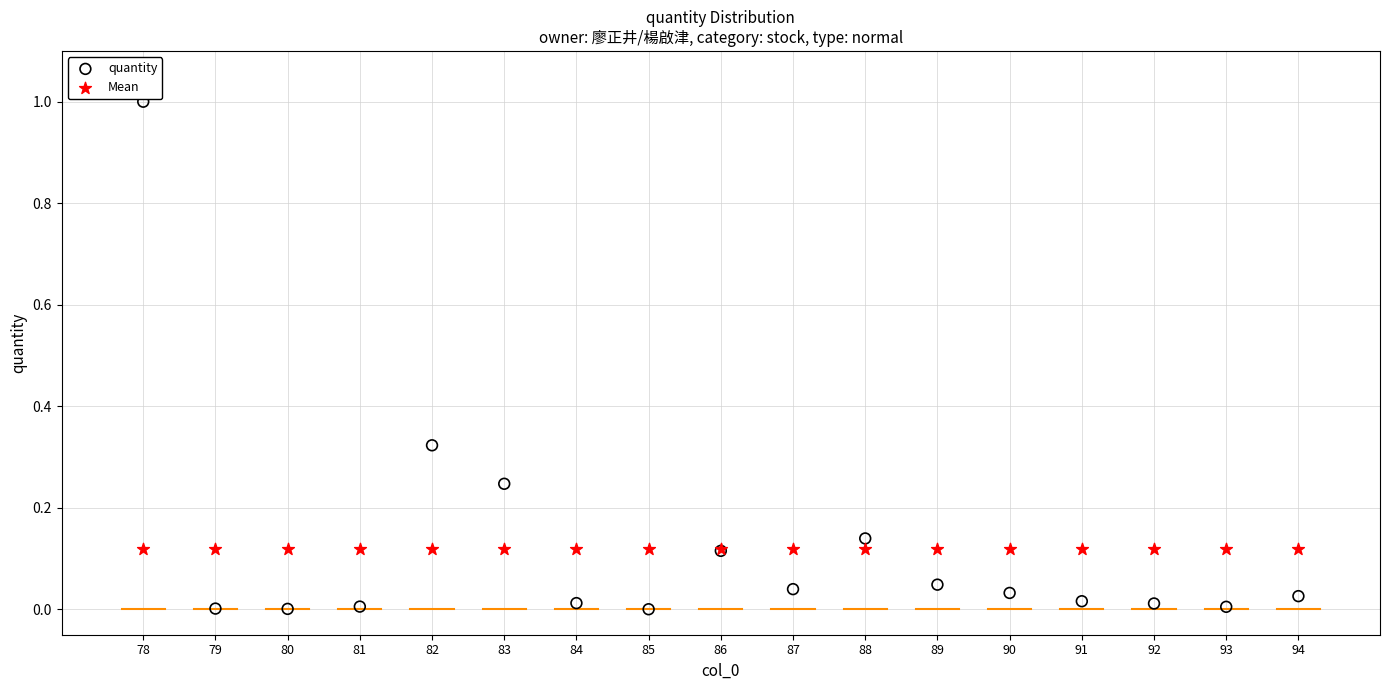

Which series reaches the minimum Y coordinate?

quantity